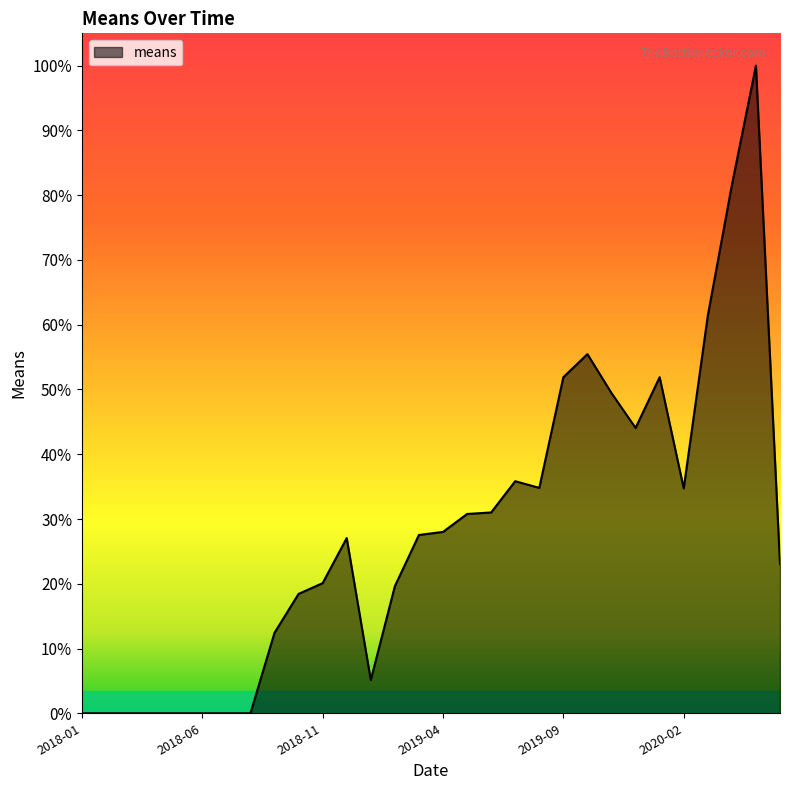

What is the maximum value shown in the chart?

100.0